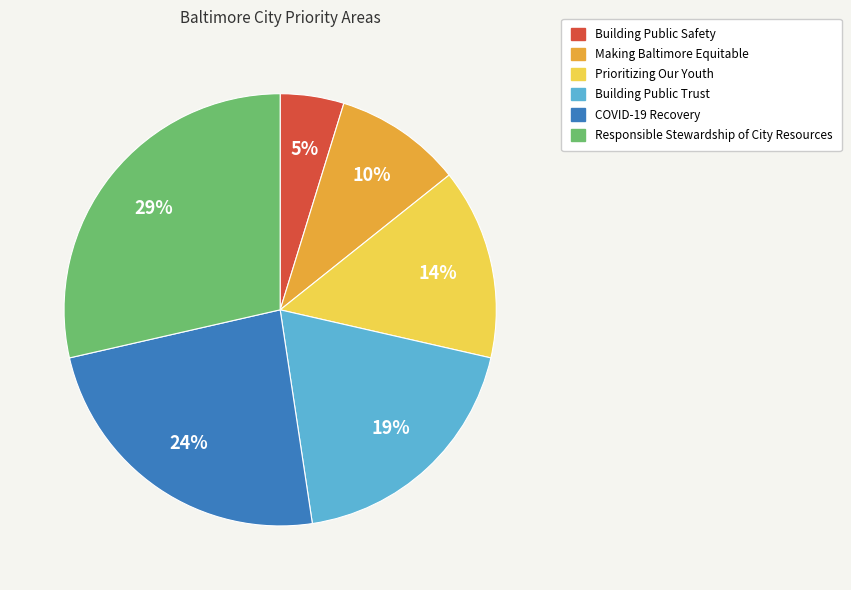

To the nearest percent, what is the average slice percentage?

17%